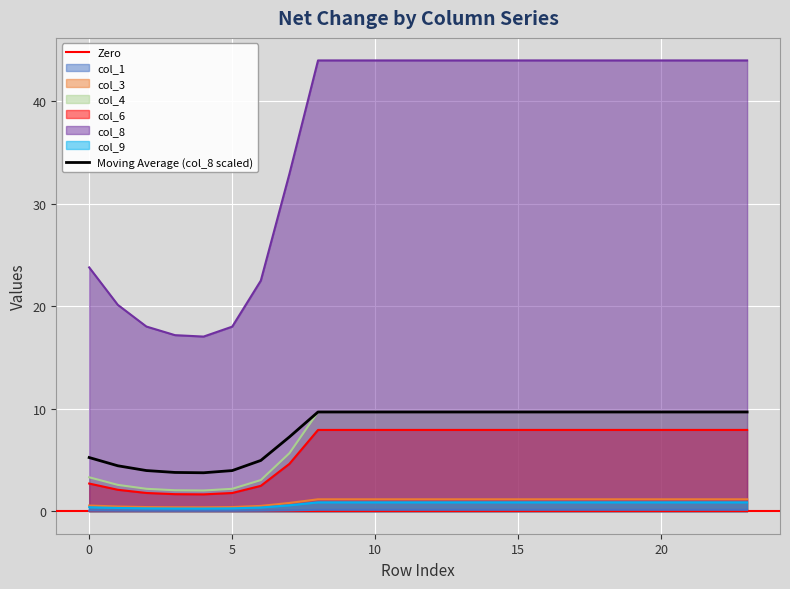

What are all the series names shown in the legend?

col_1, col_3, col_4, col_6, col_8, col_9